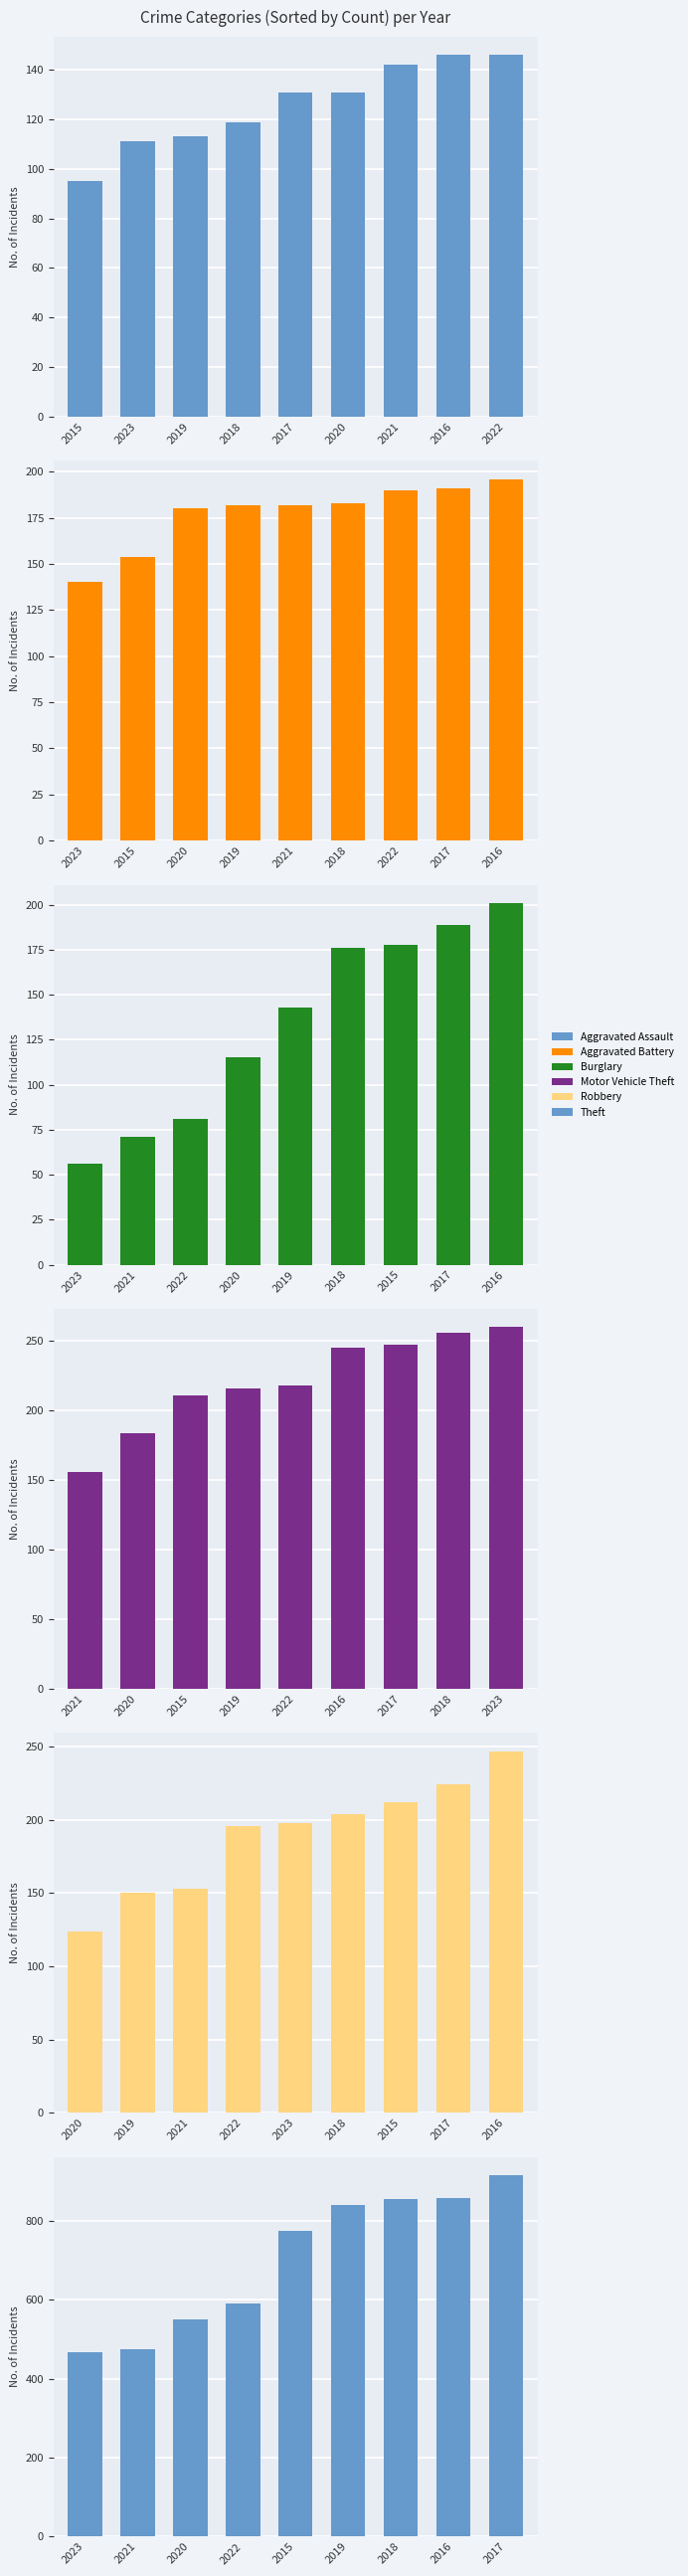

Reading left to right, extract all data points from this chart.

Aggravated Assault: 95	111	113	119	131	131	142	146	146
Aggravated Battery: 140	154	180	182	182	183	190	191	196
Burglary: 56	71	81	115	143	176	178	189	201
Motor Vehicle Theft: 156	184	211	216	218	245	247	256	260
Robbery: 124	150	153	196	198	204	212	224	247
Theft: 468	474	550	590	774	841	856	858	916